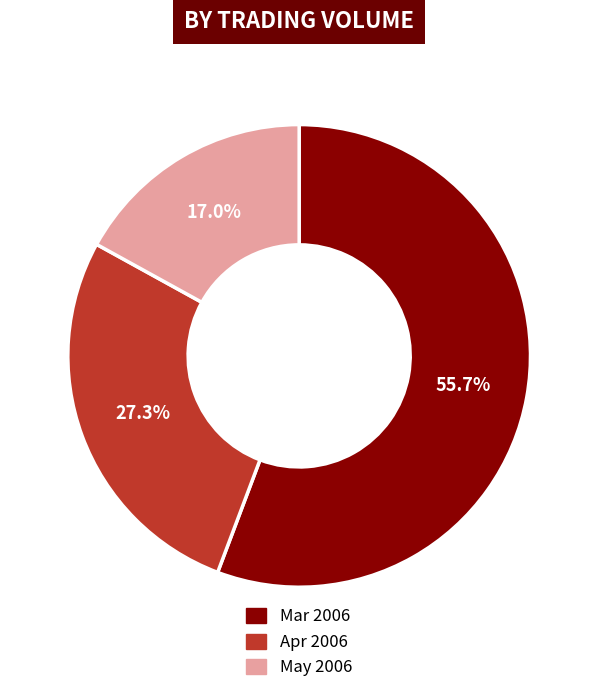

How many slices are in this pie chart?

3